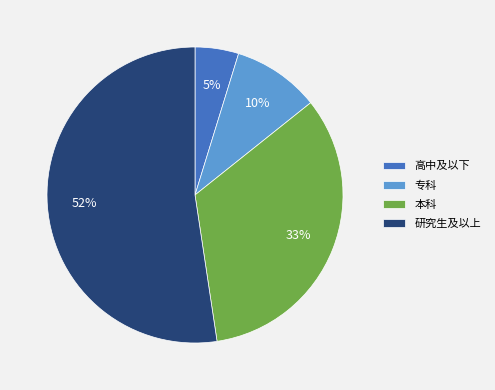

Is there a majority slice in this chart?

Yes